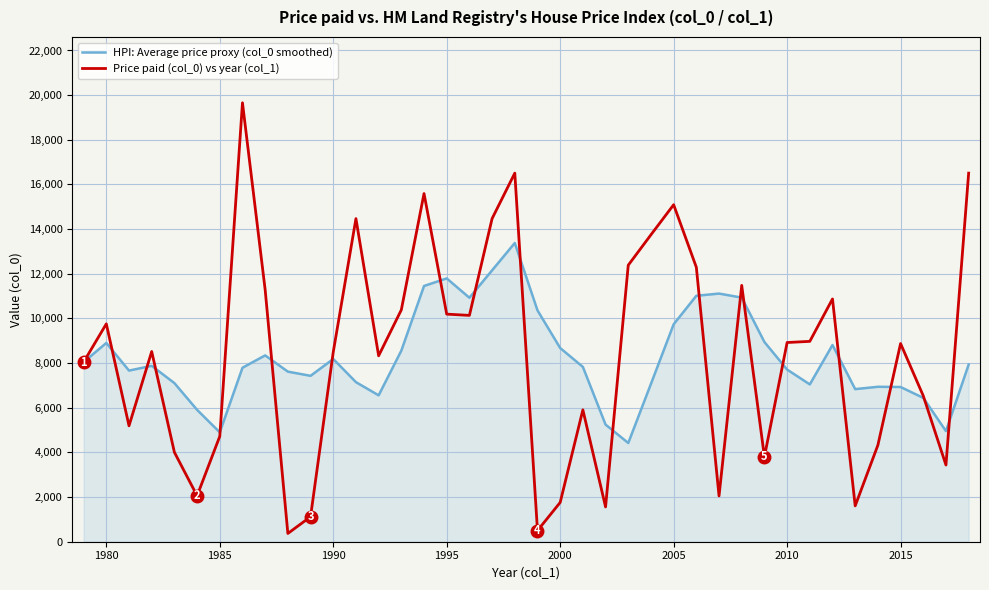

List the series in order of their peak value, highest first.

Price paid (col_0) vs year (col_1), HPI: Average price proxy (col_0 smoothed)